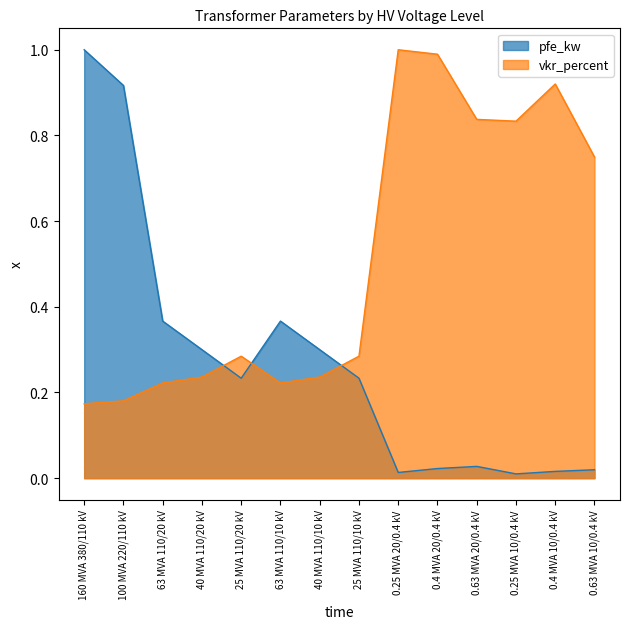

Where is vkr_percent nearest to the value 0?

160 MVA 380/110 kV